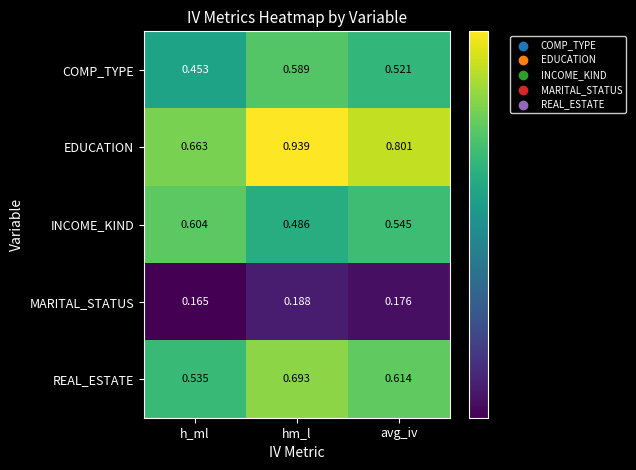

Which category has the highest value across all series?

hm_l